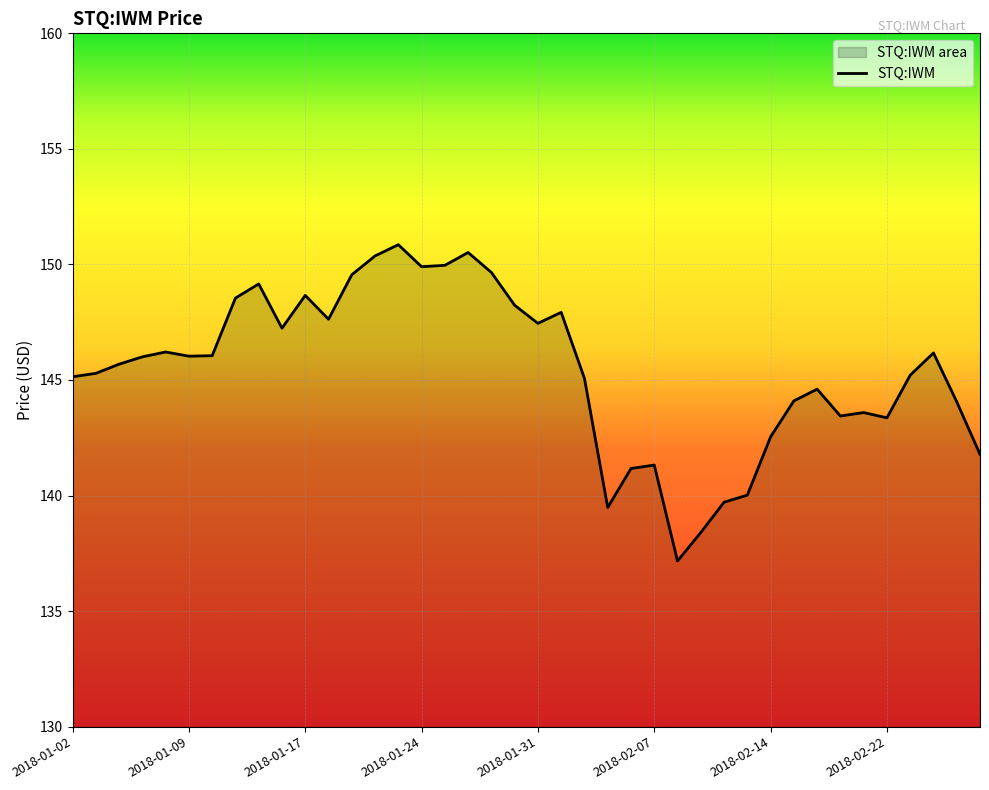

Rank the categories by value from highest to lowest.

2018-01-23, 2018-01-26, 2018-01-22, 2018-01-25, 2018-01-24, 2018-01-29, 2018-01-19, 2018-01-12, 2018-01-17, 2018-01-11, 2018-01-30, 2018-02-01, 2018-01-18, 2018-01-31, 2018-01-16, 2018-01-08, 2018-02-26, 2018-01-10, 2018-01-09, 2018-01-05, 2018-01-04, 2018-01-03, 2018-02-23, 2018-01-02, 2018-02-02, 2018-02-16, 2018-02-15, 2018-02-27, 2018-02-21, 2018-02-20, 2018-02-22, 2018-02-14, 2018-02-28, 2018-02-07, 2018-02-06, 2018-02-13, 2018-02-12, 2018-02-05, 2018-02-09, 2018-02-08